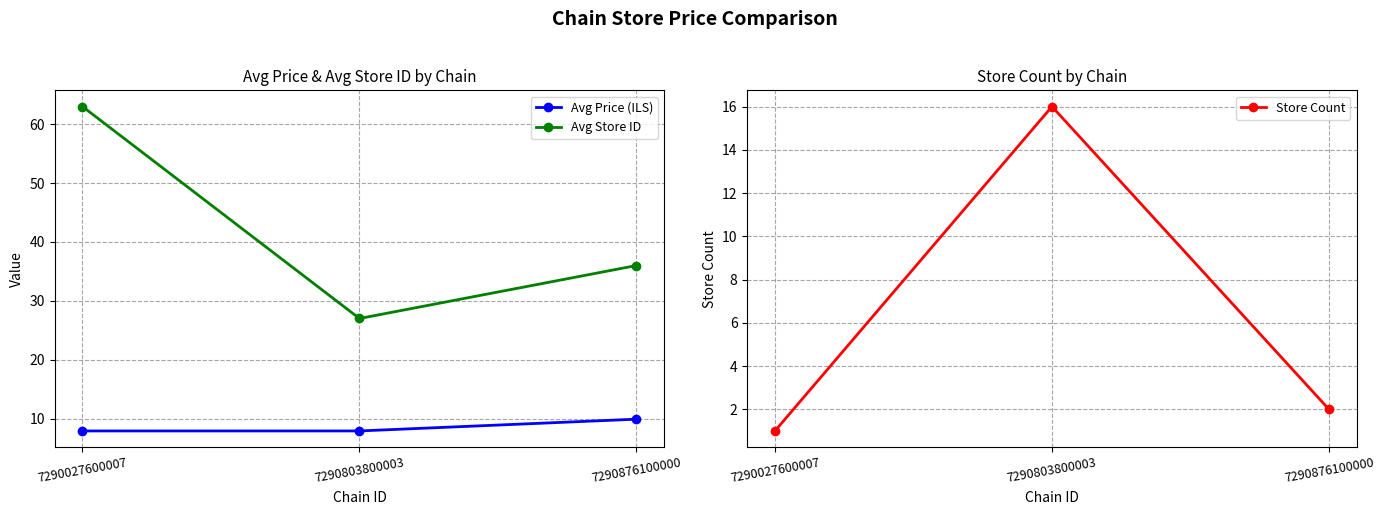

Reading left to right, list all the values displayed in this chart.

Avg Price (ILS): 7.9	7.9	9.9
Avg Store ID: 63.0	27.0	36.0
Store Count: 1.0	16.0	2.0